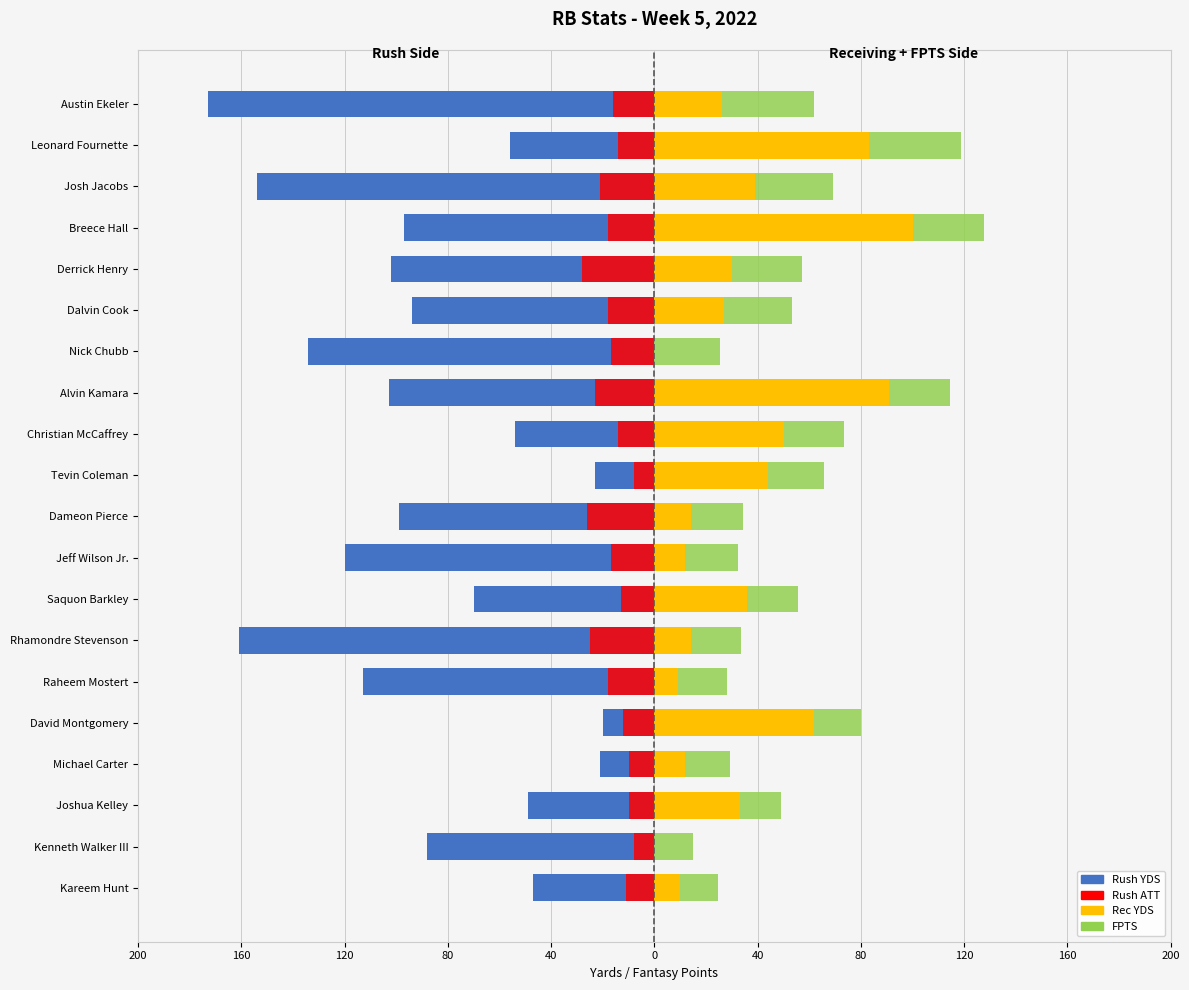

Rank the series by their maximum value, from lowest to highest.

Rush YDS, Rush ATT, FPTS, Rec YDS